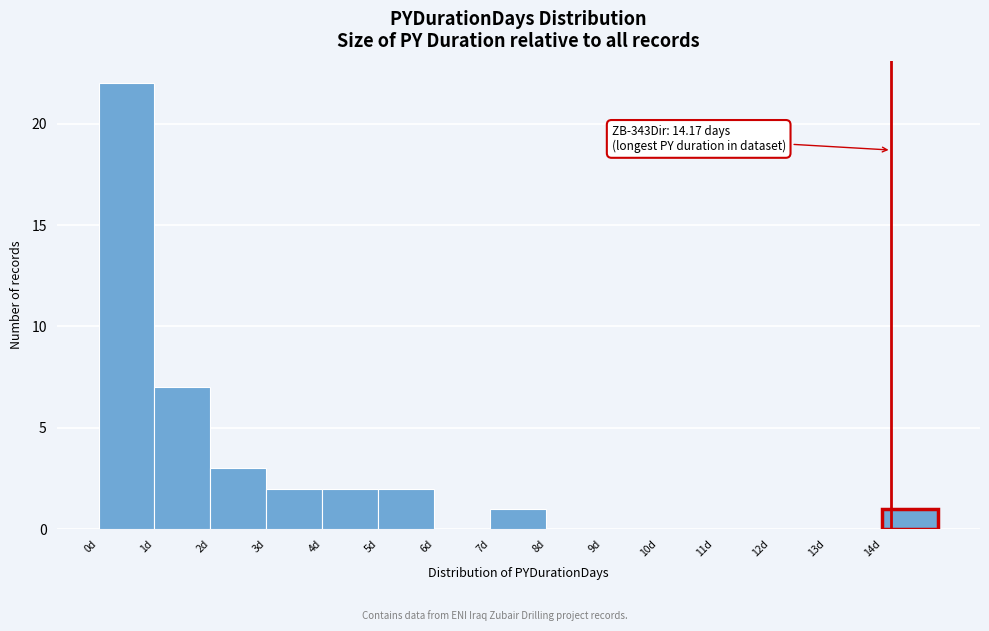

Which range on the x-axis has the tallest bar?

0 to 1